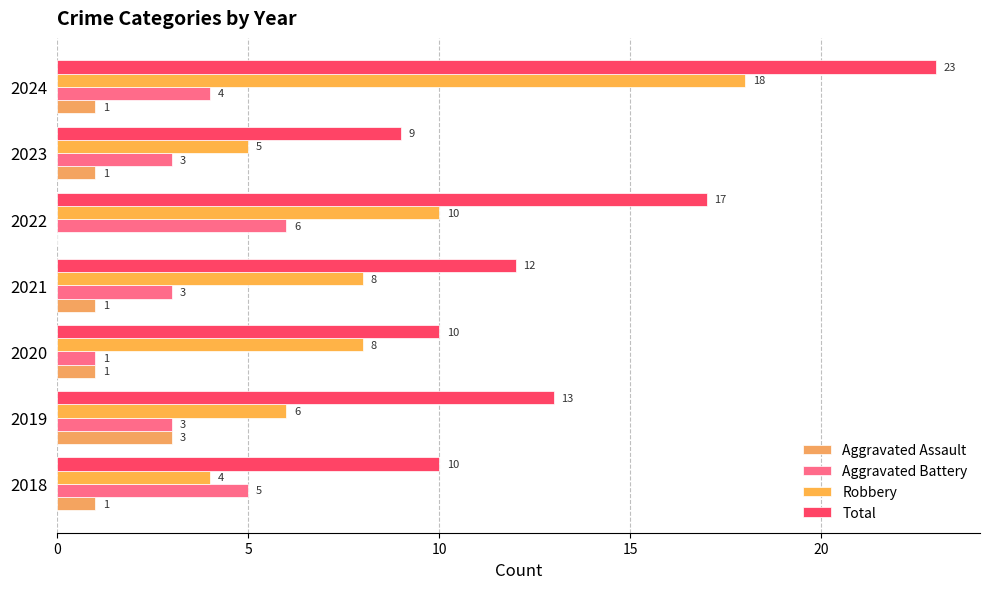

What are all the series names shown in the legend?

Aggravated Assault, Aggravated Battery, Robbery, Total